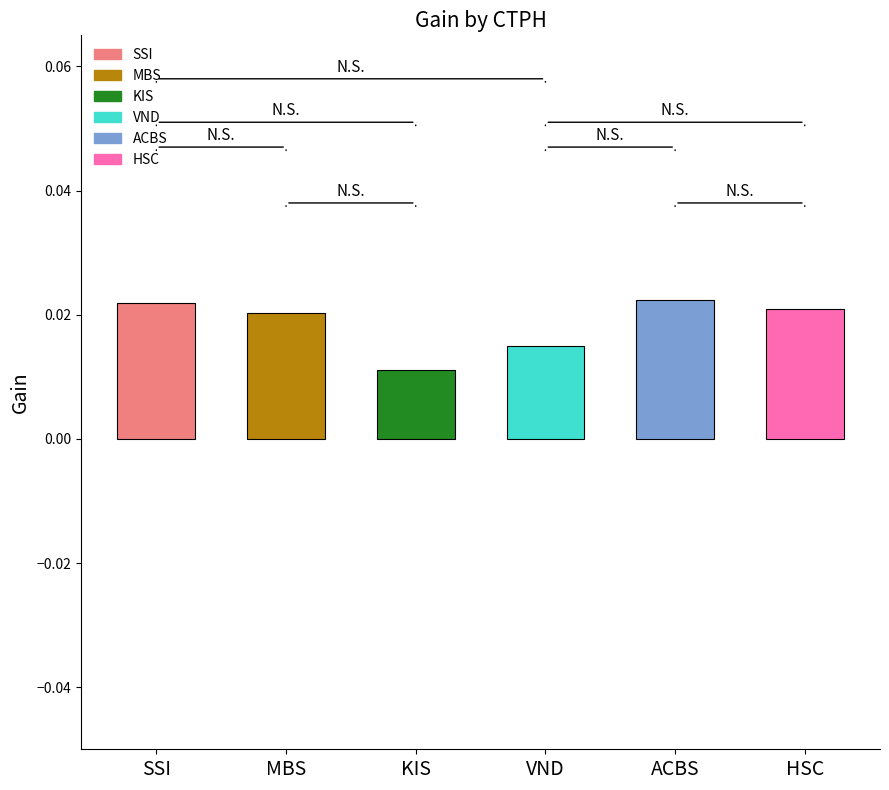

At which label is the value closest to 0?

KIS